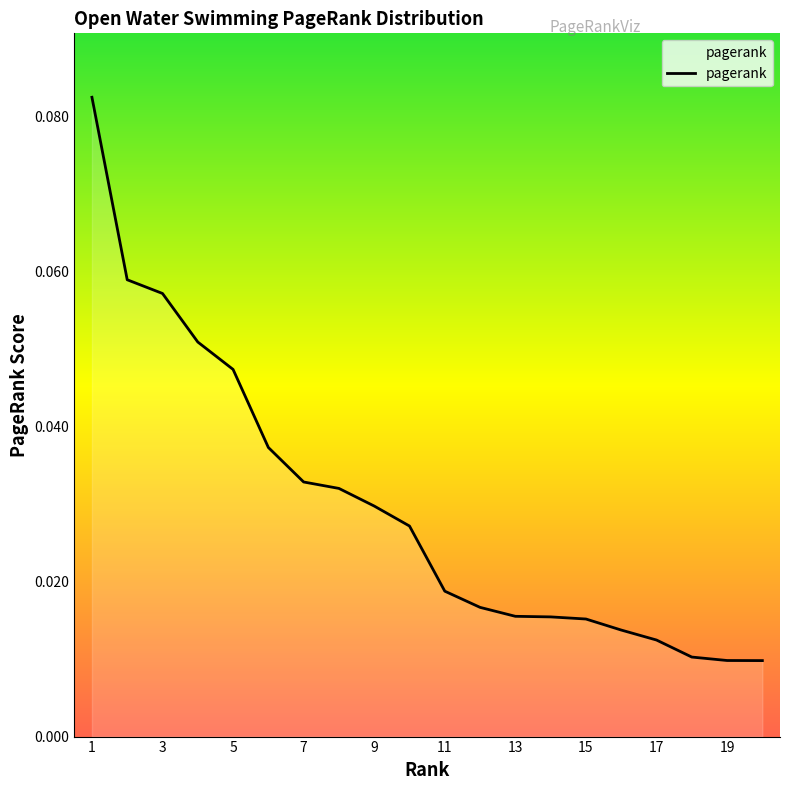

List the labels in order of value, largest first.

1, 2, 3, 4, 5, 6, 7, 8, 9, 10, 11, 12, 13, 14, 15, 16, 17, 18, 19, 20